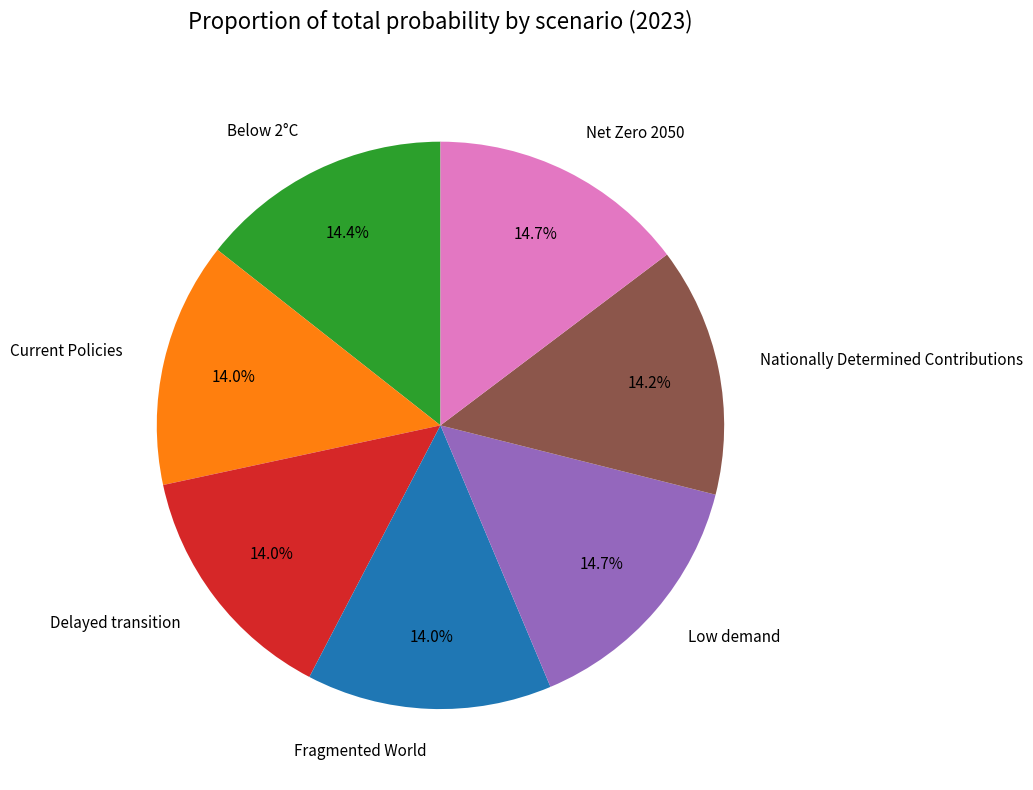

Does Net Zero 2050 account for over 50% of the chart?

No